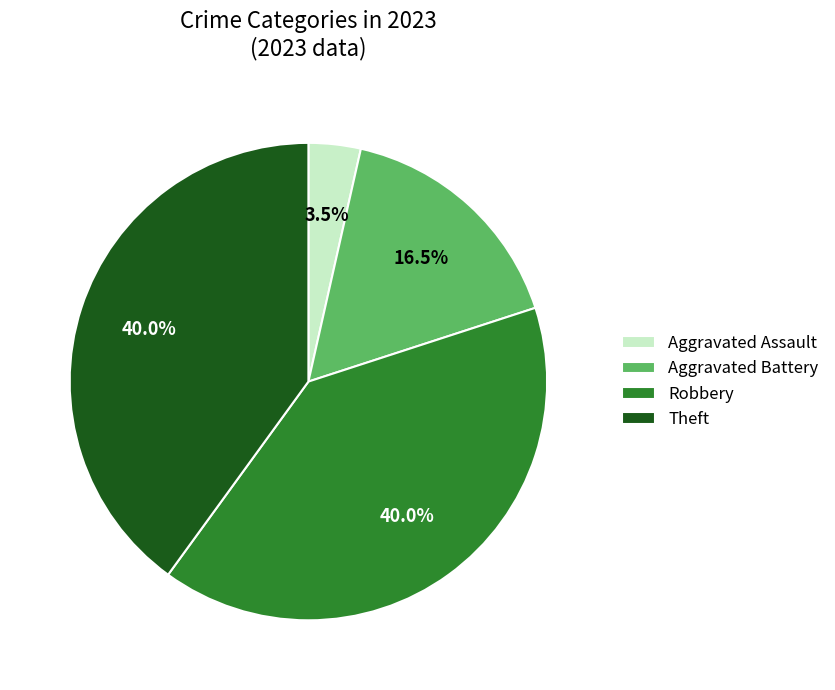

Does Robbery account for over 50% of the chart?

No